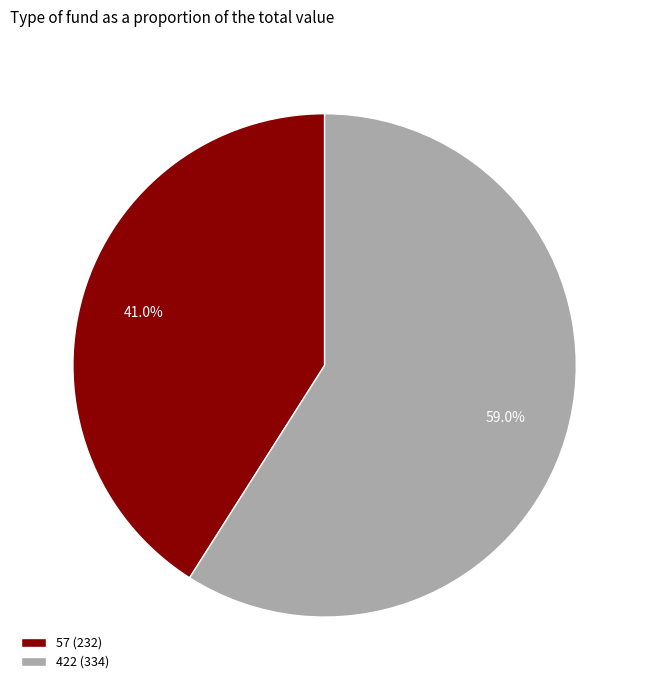

To the nearest percent, what is the difference between the 422 and 57 slice percentages?

18%